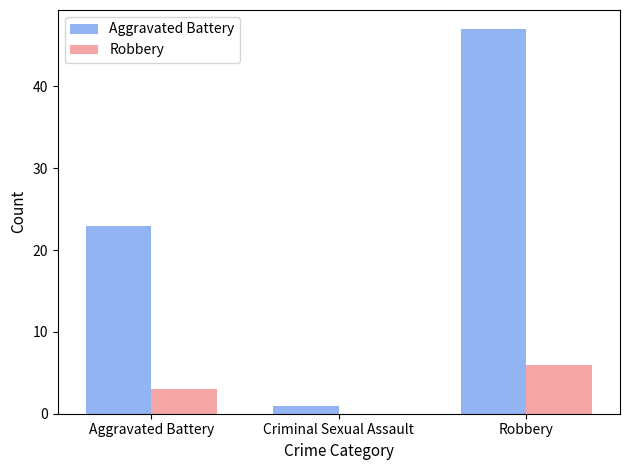

At which label is Aggravated Battery closest to 24?

Aggravated Battery